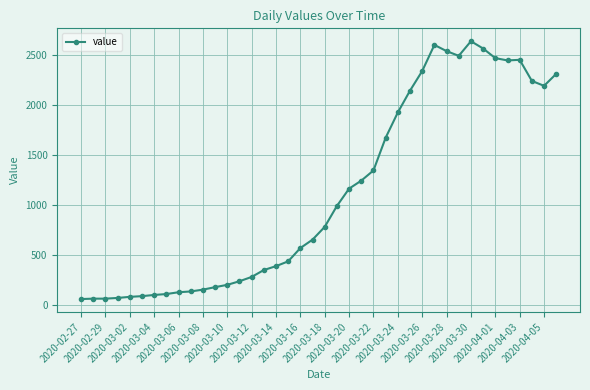

What is the average value?

1124